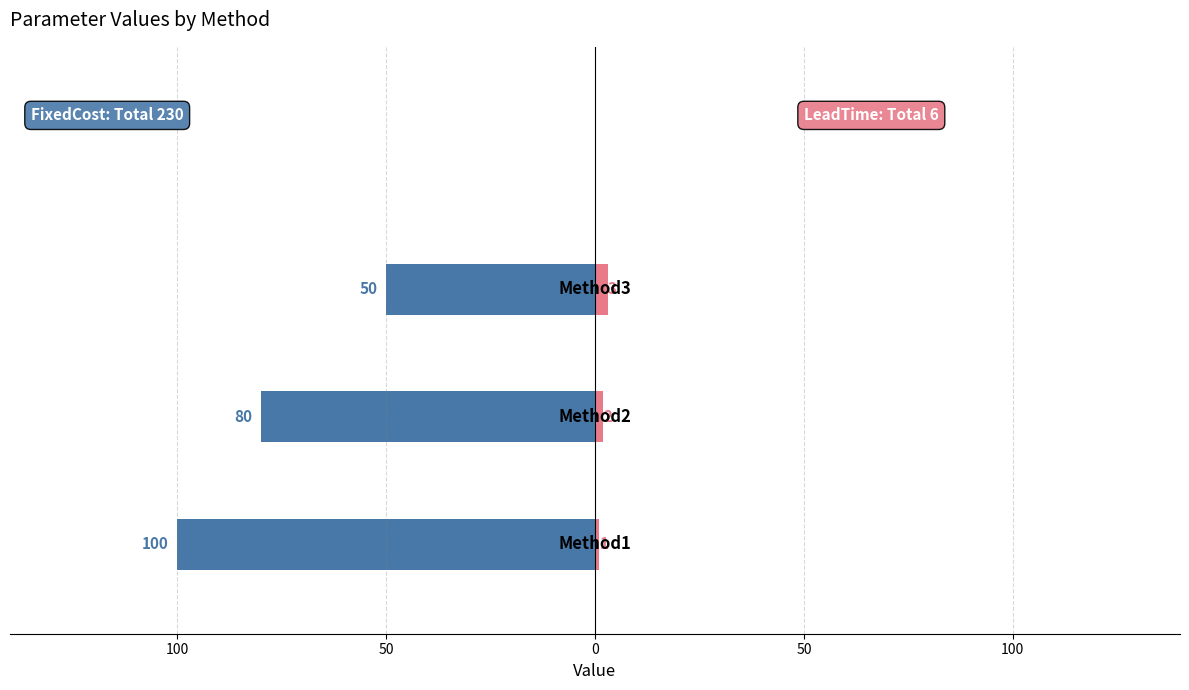

Which series has the widest spread of values?

FixedCost